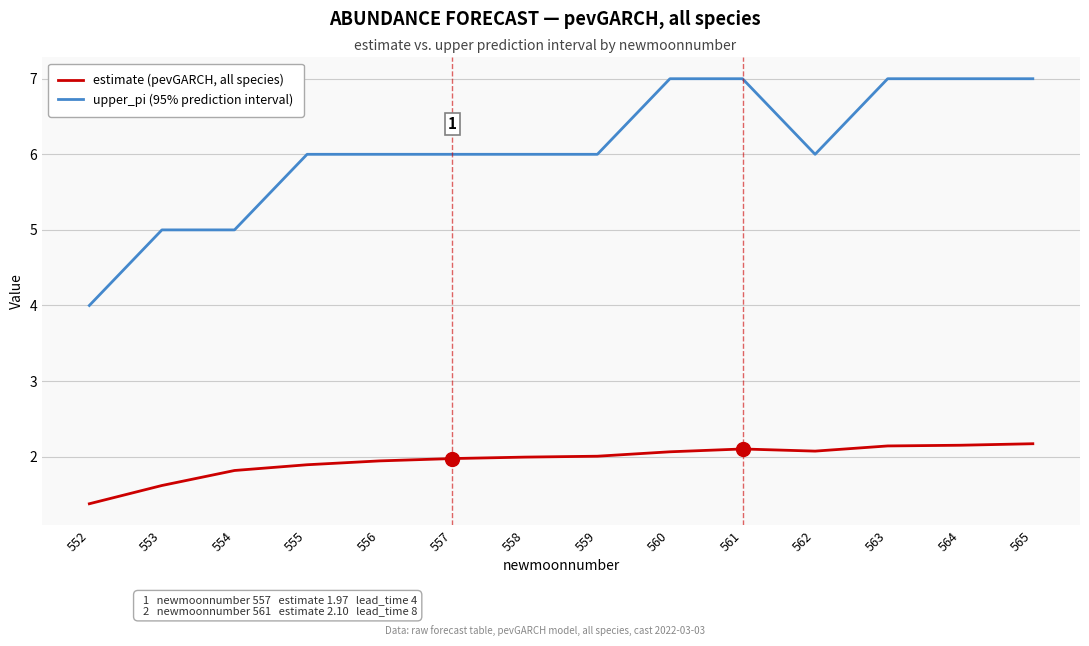

True or false: estimate (pevGARCH, all species) and upper_pi (95% prediction interval) cross at least once.

False